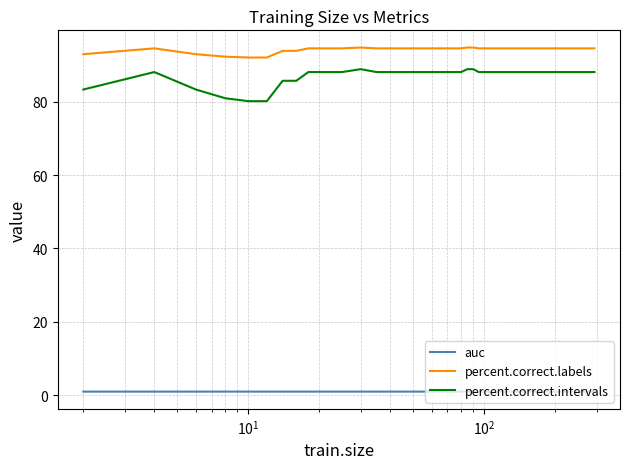

Which series has the widest spread of values?

percent.correct.intervals